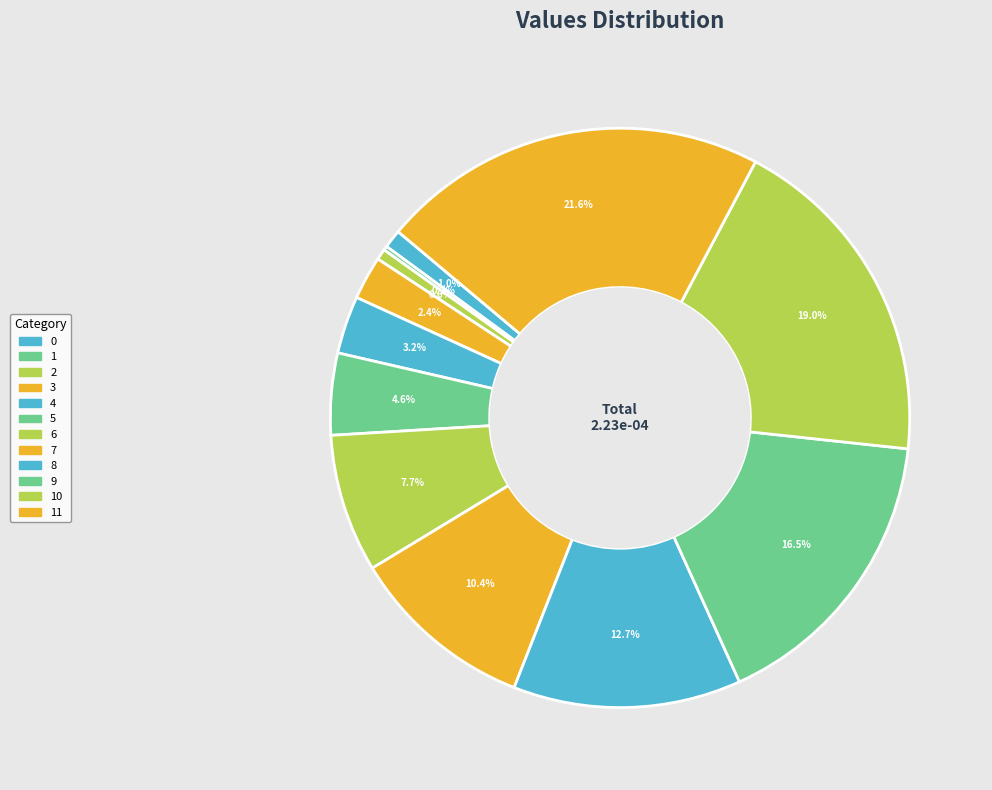

What is the largest slice in the pie chart?

11